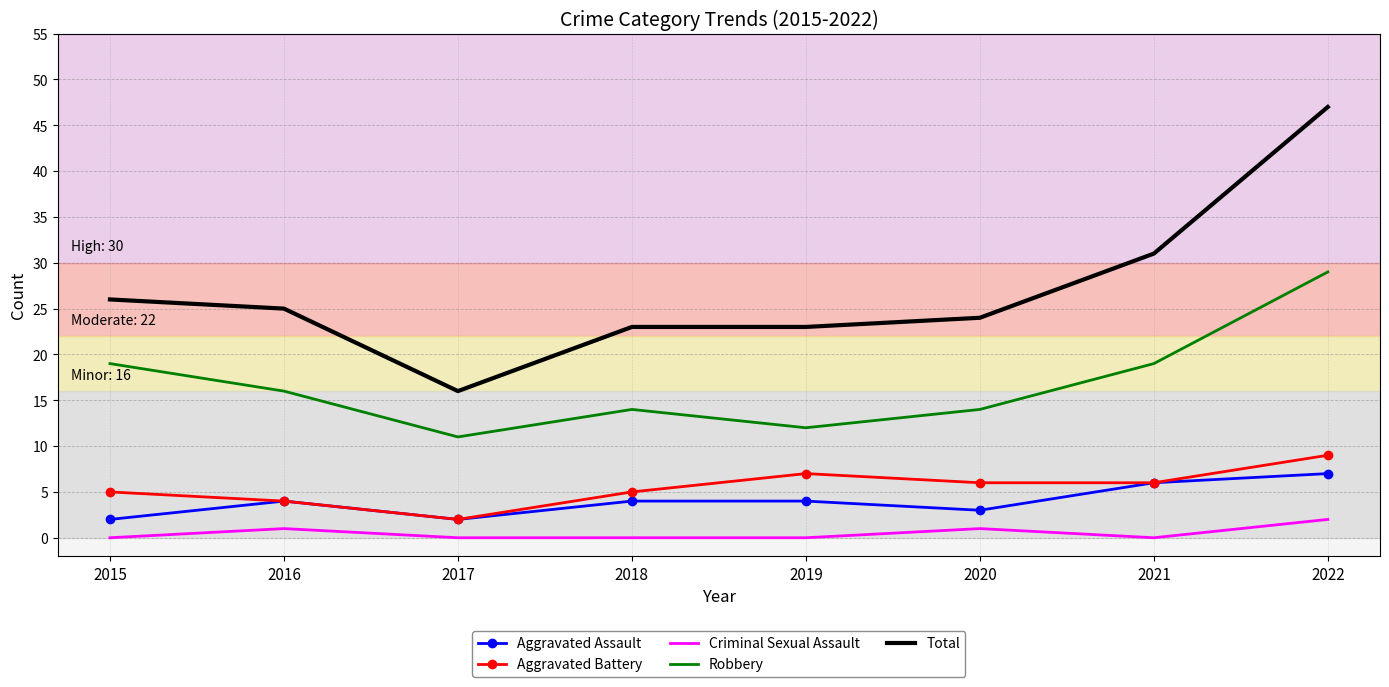

True or false: Criminal Sexual Assault has a value of 2 at 2022.

True